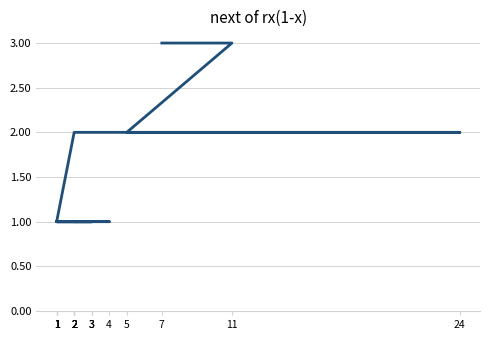

Is it true that the value at 5 is 3?

False